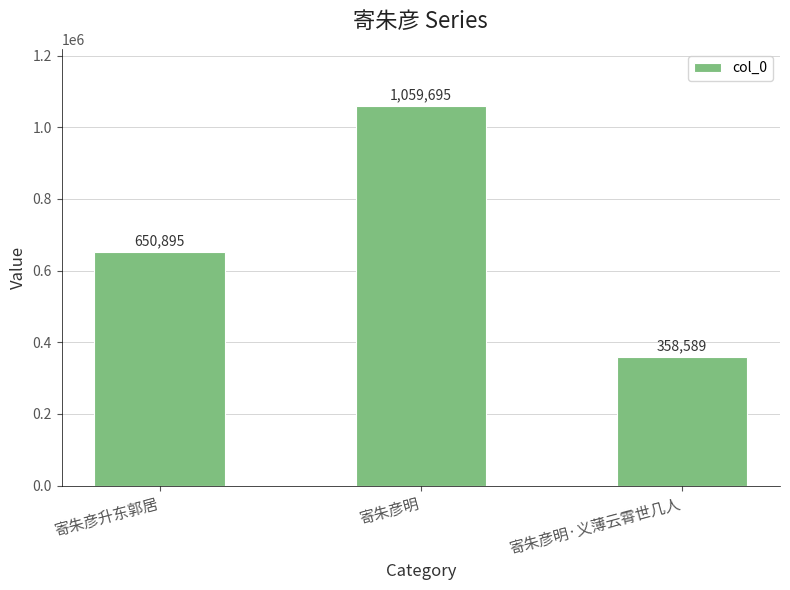

How many distinct data groups are displayed?

1